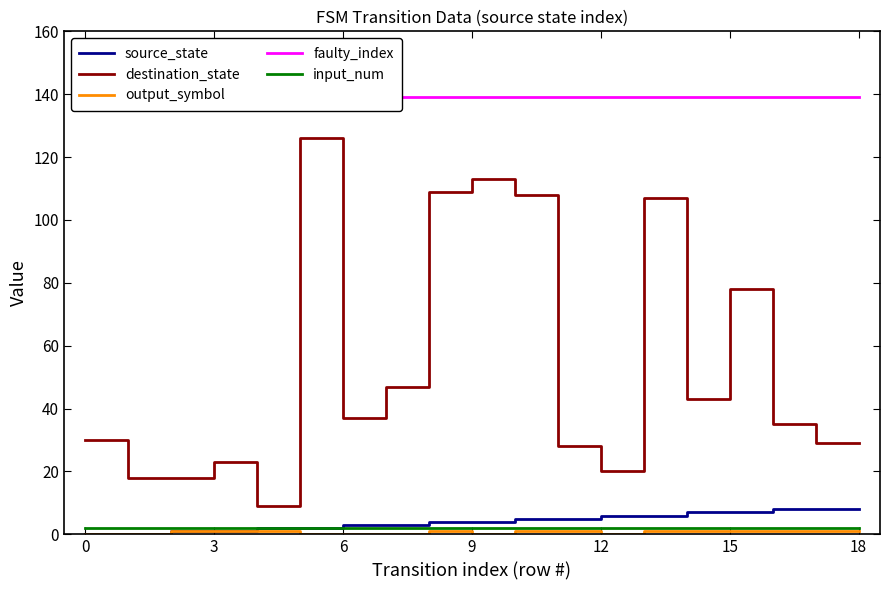

True or false: destination_state and faulty_index intersect in this chart.

False